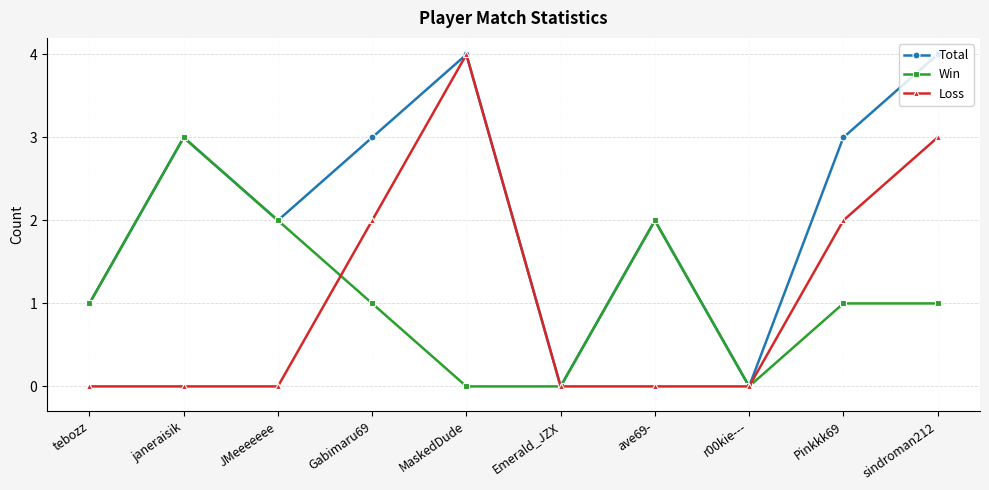

What is the label of the 3rd point from the left?

JMeeeeeee